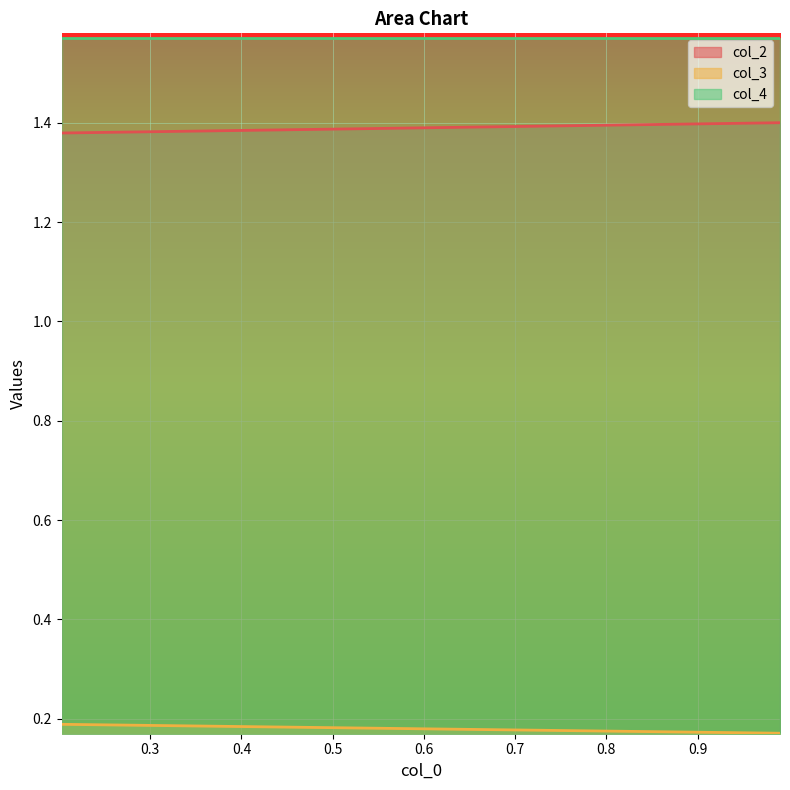

What is the sum of the col_2 values at 0.4528663241188721 and 0.9447621273778194?

2.8